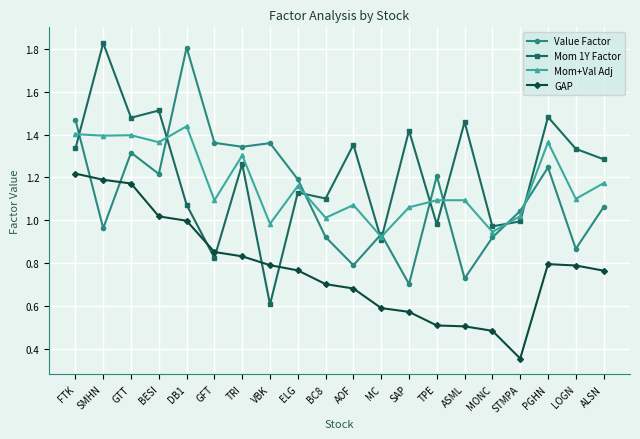

At which label does Value Factor first exceed 1?

FTK